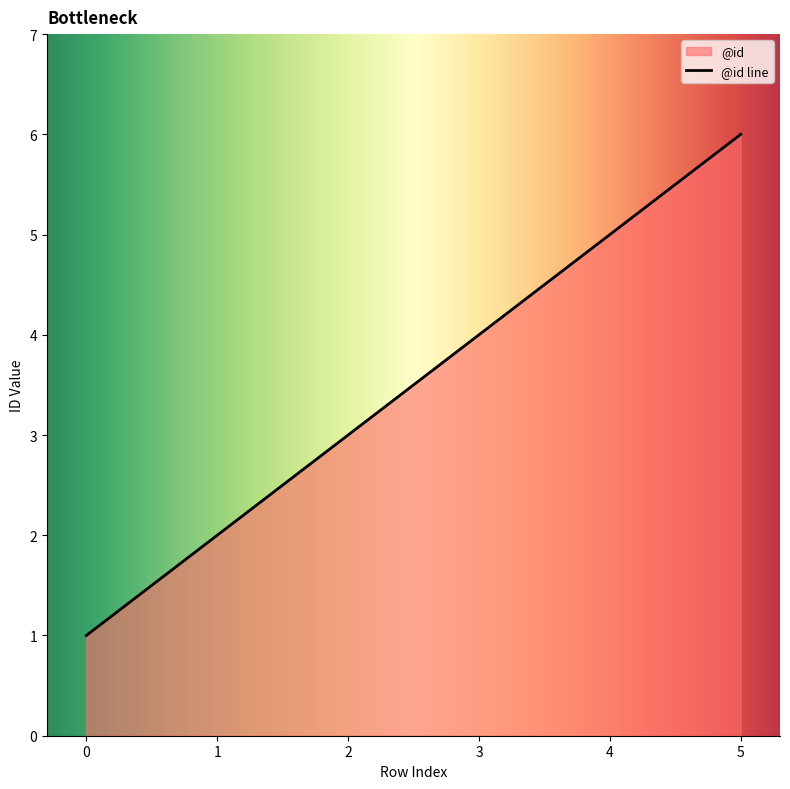

At which category does the chart reach its peak across all series?

5